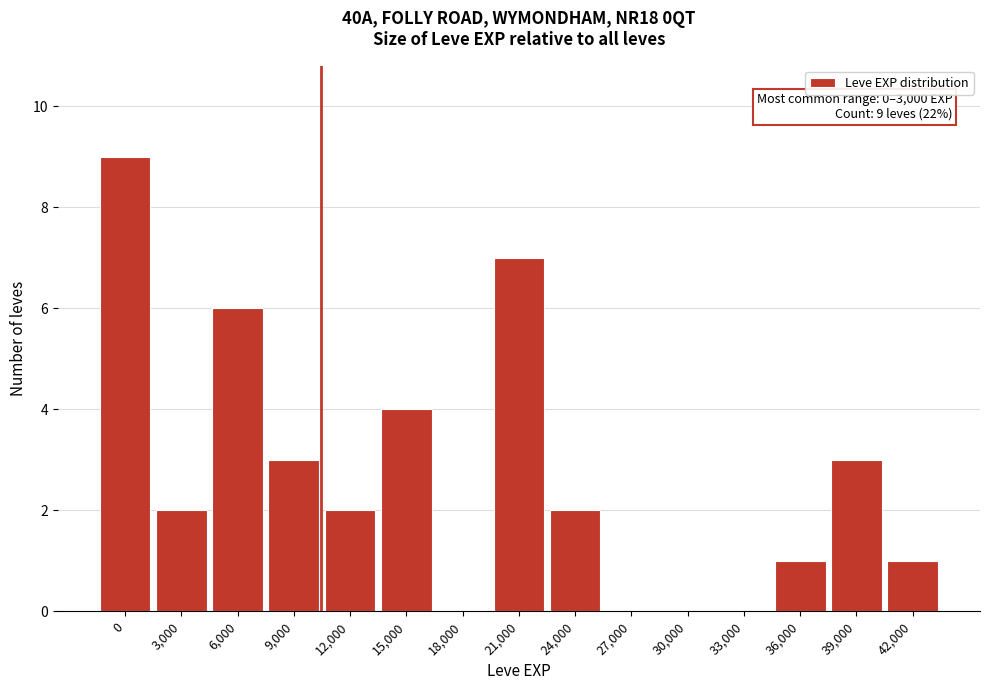

Reading left to right, extract all data points from this chart.

0=9	3,000=2	6,000=6	9,000=3	12,000=2	15,000=4	18,000=0	21,000=7	24,000=2	27,000=0	30,000=0	33,000=0	36,000=1	39,000=3	42,000=1